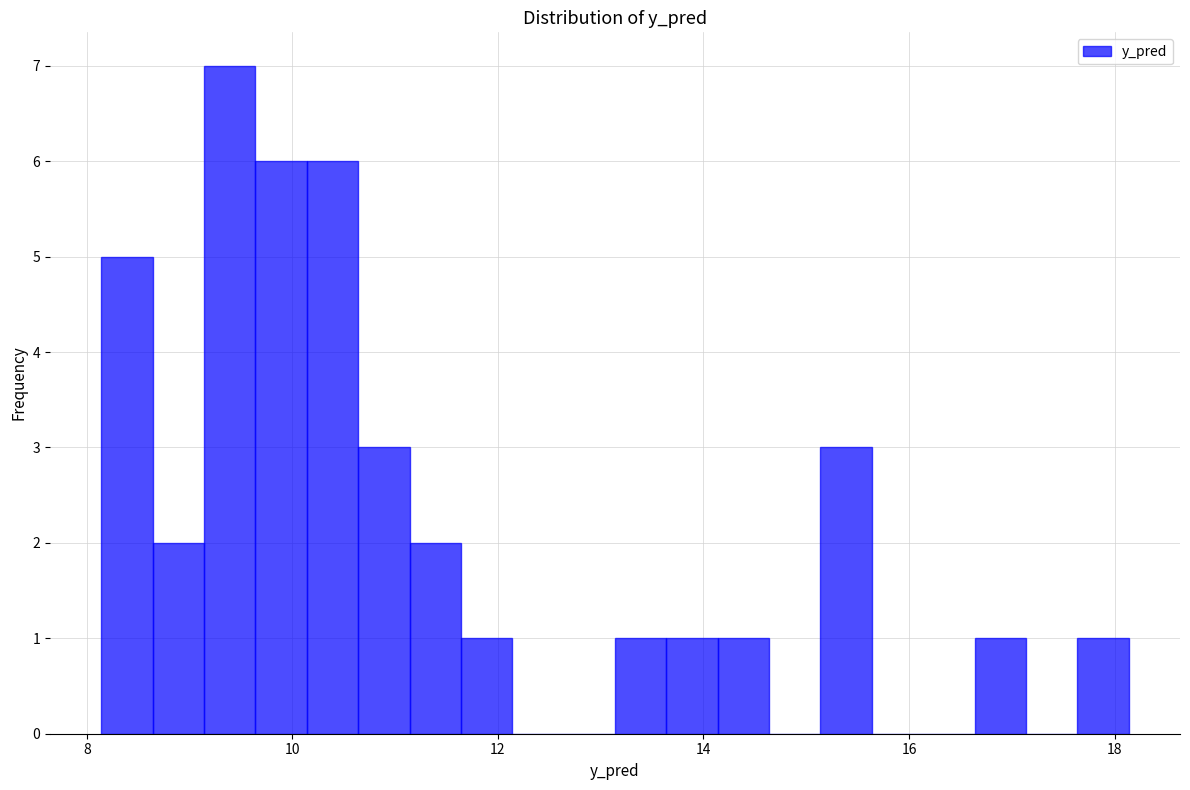

Read against the x-axis, roughly where is the centre of the tallest bar?

9.4